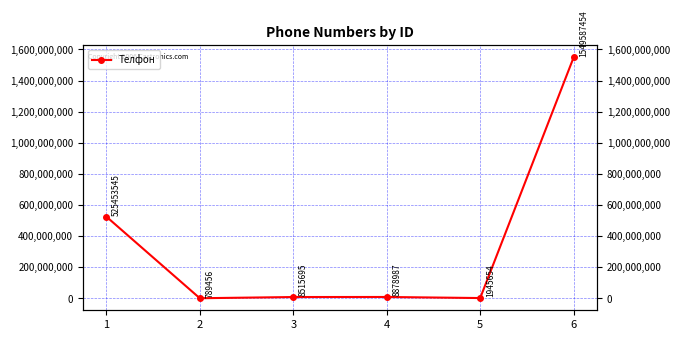

What is the difference between the values at 5 and 3?

6570041